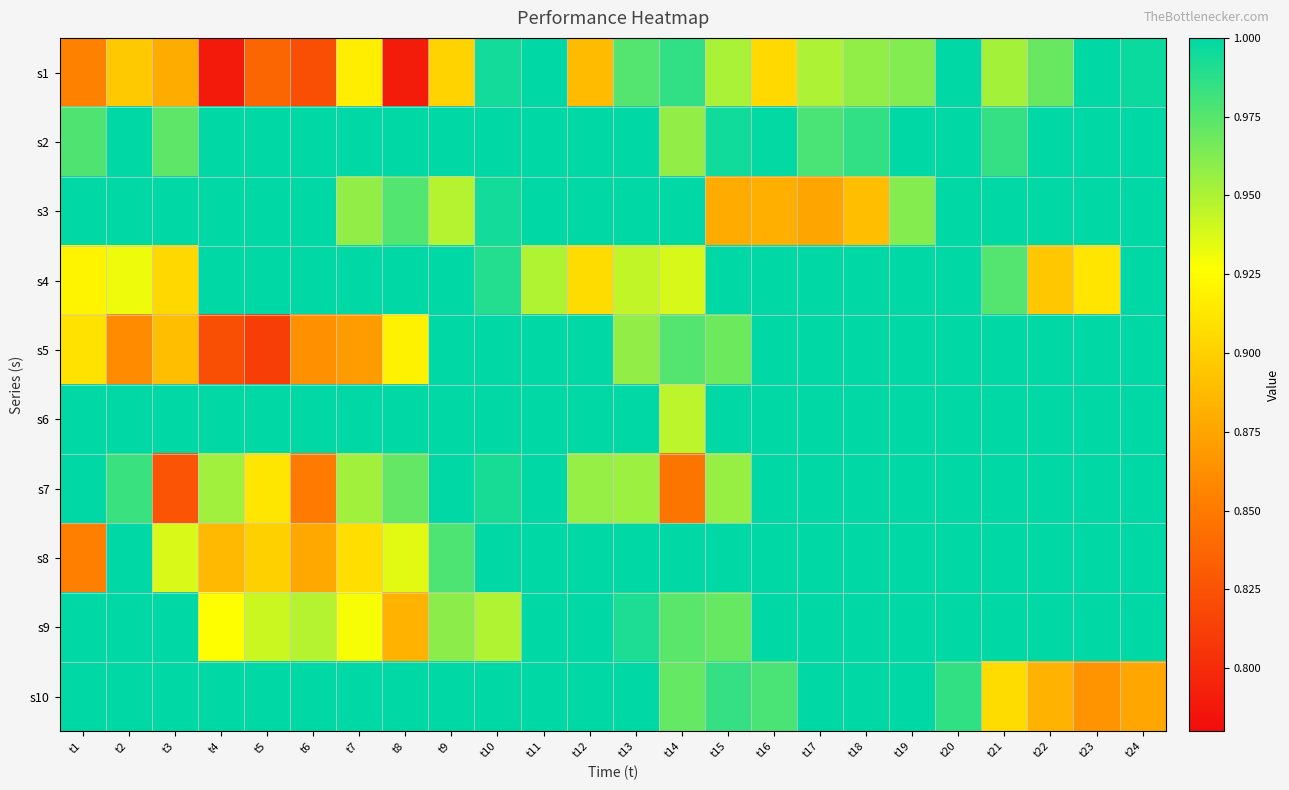

Reading right to left, extract all data points from this chart.

s1: t24=1.0	t23=1.0	t22=1.0	t21=1.0	t20=1.0	t19=1.0	t18=1.0	t17=0.9	t16=0.9	t15=1.0	t14=1.0	t13=1.0	t12=0.9	t11=1.0	t10=1.0	t9=0.9	t8=0.8	t7=0.9	t6=0.8	t5=0.8	t4=0.8	t3=0.9	t2=0.9	t1=0.9
s2: t24=1.0	t23=1.0	t22=1.0	t21=1.0	t20=1.0	t19=1.0	t18=1.0	t17=1.0	t16=1.0	t15=1.0	t14=1.0	t13=1.0	t12=1.0	t11=1.0	t10=1.0	t9=1.0	t8=1.0	t7=1.0	t6=1.0	t5=1.0	t4=1.0	t3=1.0	t2=1.0	t1=1.0
s3: t24=1.0	t23=1.0	t22=1.0	t21=1.0	t20=1.0	t19=1.0	t18=0.9	t17=0.9	t16=0.9	t15=0.9	t14=1.0	t13=1.0	t12=1.0	t11=1.0	t10=1.0	t9=0.9	t8=1.0	t7=1.0	t6=1.0	t5=1.0	t4=1.0	t3=1.0	t2=1.0	t1=1.0
s4: t24=1.0	t23=0.9	t22=0.9	t21=1.0	t20=1.0	t19=1.0	t18=1.0	t17=1.0	t16=1.0	t15=1.0	t14=0.9	t13=0.9	t12=0.9	t11=0.9	t10=1.0	t9=1.0	t8=1.0	t7=1.0	t6=1.0	t5=1.0	t4=1.0	t3=0.9	t2=0.9	t1=0.9
s5: t24=1.0	t23=1.0	t22=1.0	t21=1.0	t20=1.0	t19=1.0	t18=1.0	t17=1.0	t16=1.0	t15=1.0	t14=1.0	t13=1.0	t12=1.0	t11=1.0	t10=1.0	t9=1.0	t8=0.9	t7=0.9	t6=0.9	t5=0.8	t4=0.8	t3=0.9	t2=0.9	t1=0.9
s6: t24=1.0	t23=1.0	t22=1.0	t21=1.0	t20=1.0	t19=1.0	t18=1.0	t17=1.0	t16=1.0	t15=1.0	t14=0.9	t13=1.0	t12=1.0	t11=1.0	t10=1.0	t9=1.0	t8=1.0	t7=1.0	t6=1.0	t5=1.0	t4=1.0	t3=1.0	t2=1.0	t1=1.0
s7: t24=1.0	t23=1.0	t22=1.0	t21=1.0	t20=1.0	t19=1.0	t18=1.0	t17=1.0	t16=1.0	t15=1.0	t14=0.8	t13=1.0	t12=1.0	t11=1.0	t10=1.0	t9=1.0	t8=1.0	t7=1.0	t6=0.9	t5=0.9	t4=1.0	t3=0.8	t2=1.0	t1=1.0
s8: t24=1.0	t23=1.0	t22=1.0	t21=1.0	t20=1.0	t19=1.0	t18=1.0	t17=1.0	t16=1.0	t15=1.0	t14=1.0	t13=1.0	t12=1.0	t11=1.0	t10=1.0	t9=1.0	t8=0.9	t7=0.9	t6=0.9	t5=0.9	t4=0.9	t3=0.9	t2=1.0	t1=0.9
s9: t24=1.0	t23=1.0	t22=1.0	t21=1.0	t20=1.0	t19=1.0	t18=1.0	t17=1.0	t16=1.0	t15=1.0	t14=1.0	t13=1.0	t12=1.0	t11=1.0	t10=0.9	t9=1.0	t8=0.9	t7=0.9	t6=0.9	t5=0.9	t4=0.9	t3=1.0	t2=1.0	t1=1.0
s10: t24=0.9	t23=0.9	t22=0.9	t21=0.9	t20=1.0	t19=1.0	t18=1.0	t17=1.0	t16=1.0	t15=1.0	t14=1.0	t13=1.0	t12=1.0	t11=1.0	t10=1.0	t9=1.0	t8=1.0	t7=1.0	t6=1.0	t5=1.0	t4=1.0	t3=1.0	t2=1.0	t1=1.0